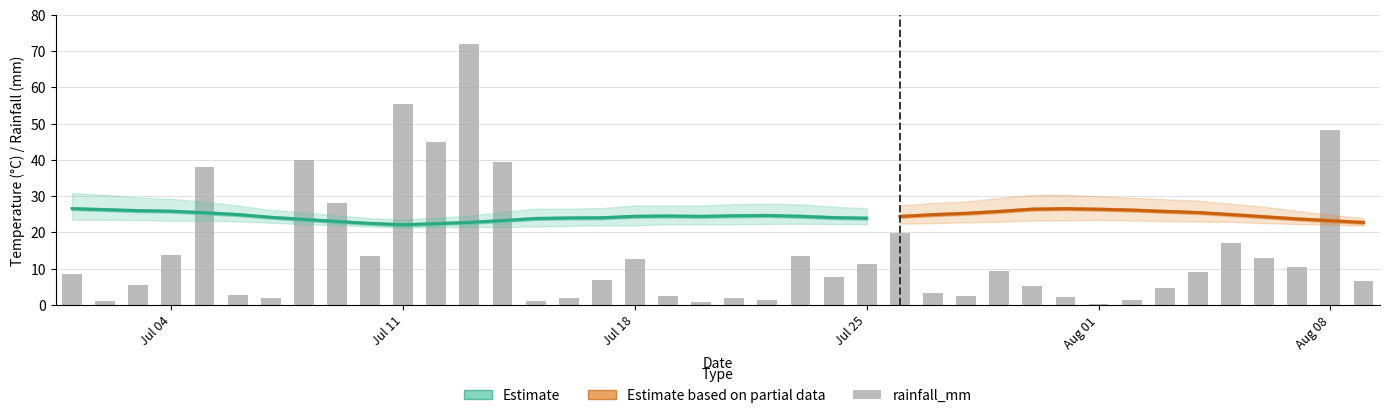

What is the lowest value of the min_temp_c series?

21.1